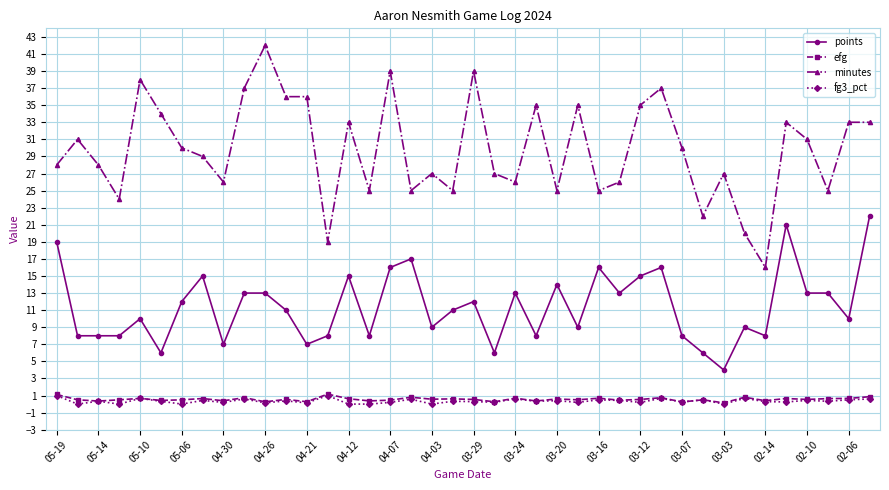

Which series has the largest range (max minus min)?

minutes